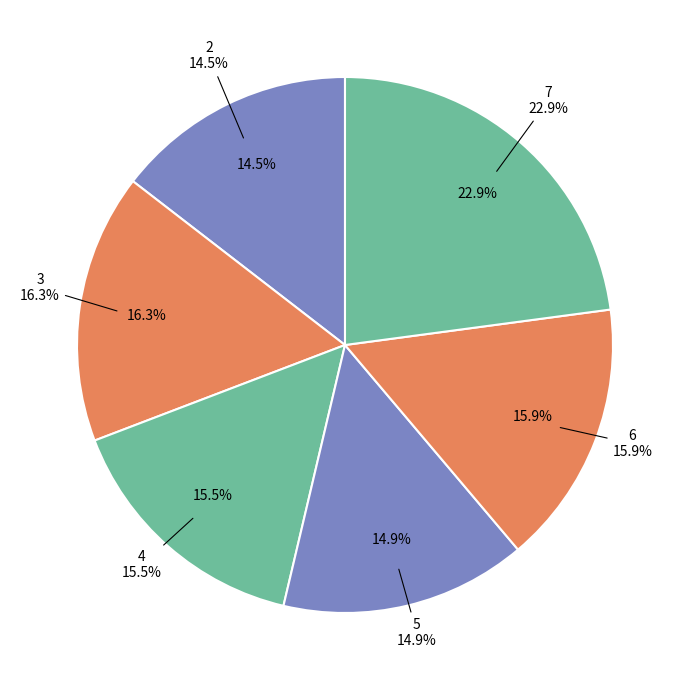

Approximately how many times larger is the value at 6 compared to 4?

1.0